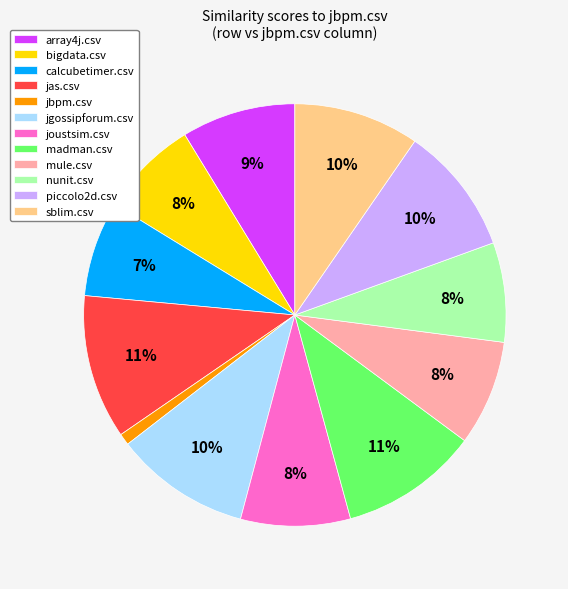

What percentage is the jas.csv slice, to the nearest percent?

11%